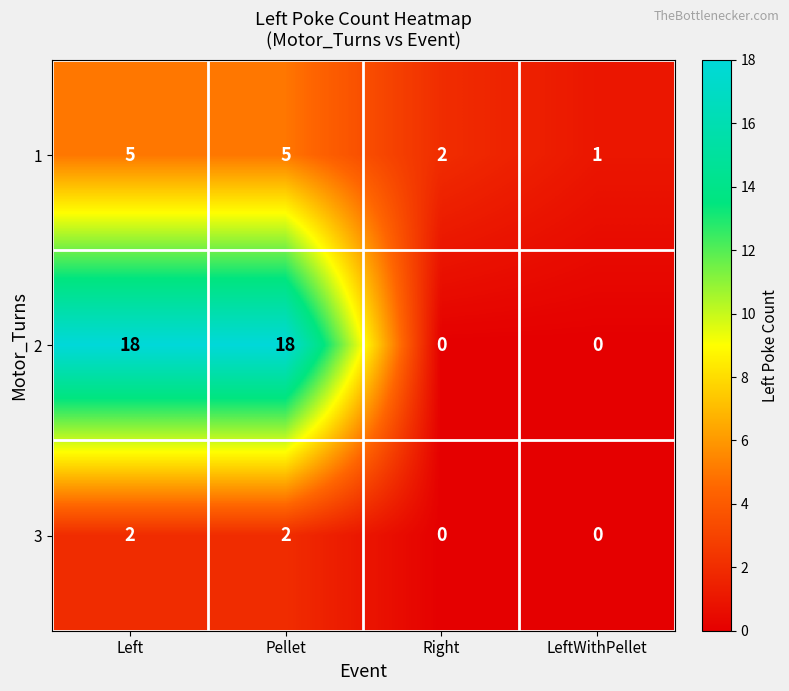

What is the spread (max minus min) of values at Left?

16